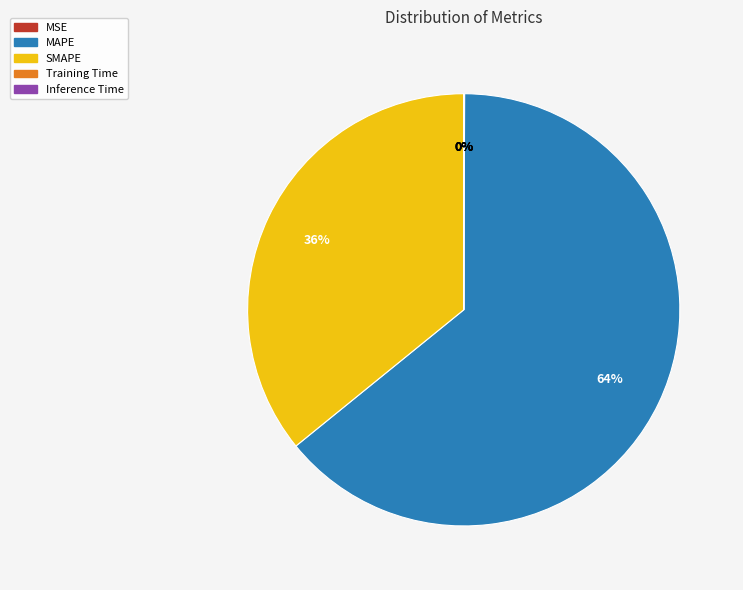

Which slice represents more than half of the pie?

MAPE